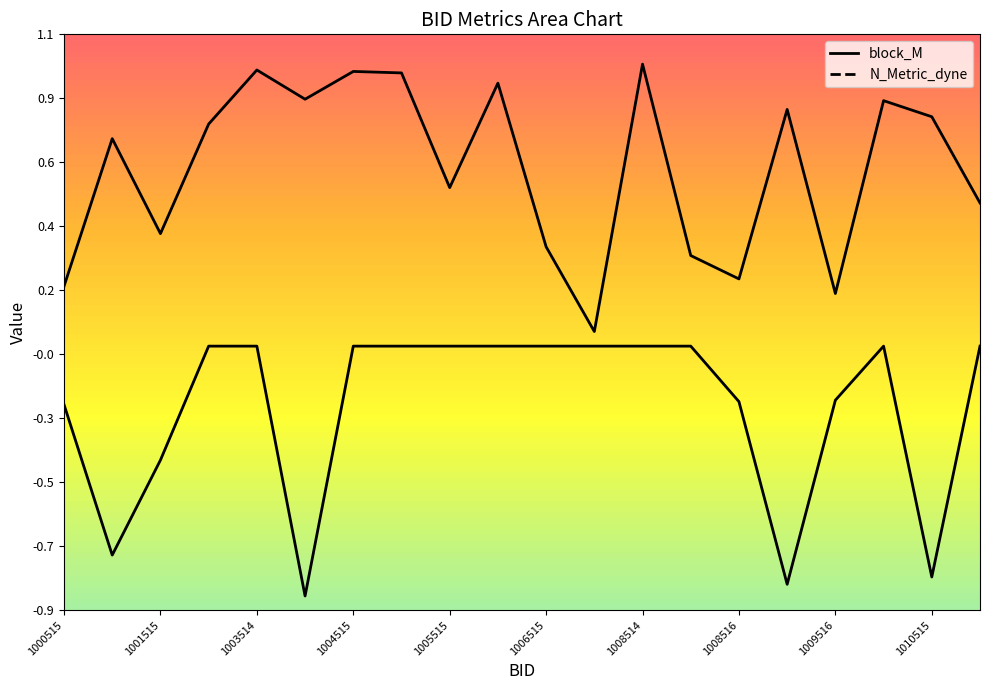

Is it true that block_M equals 0.4 at 1006515?

True